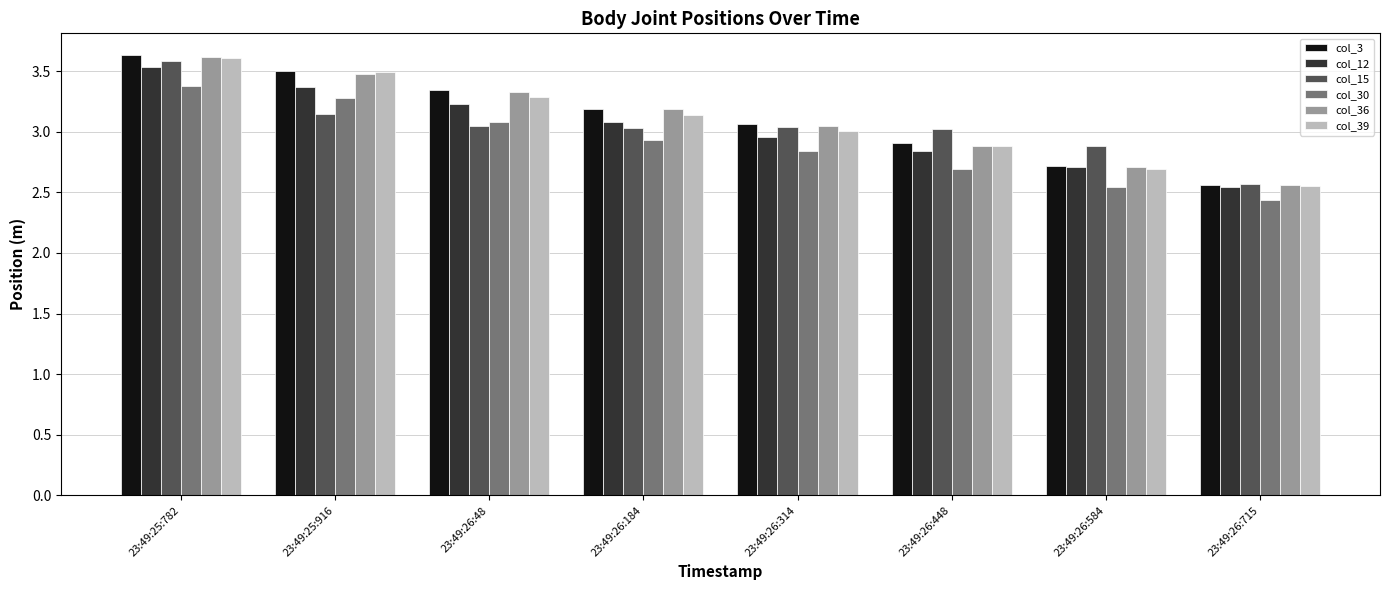

What is the sum of all col_12 values?

24.3